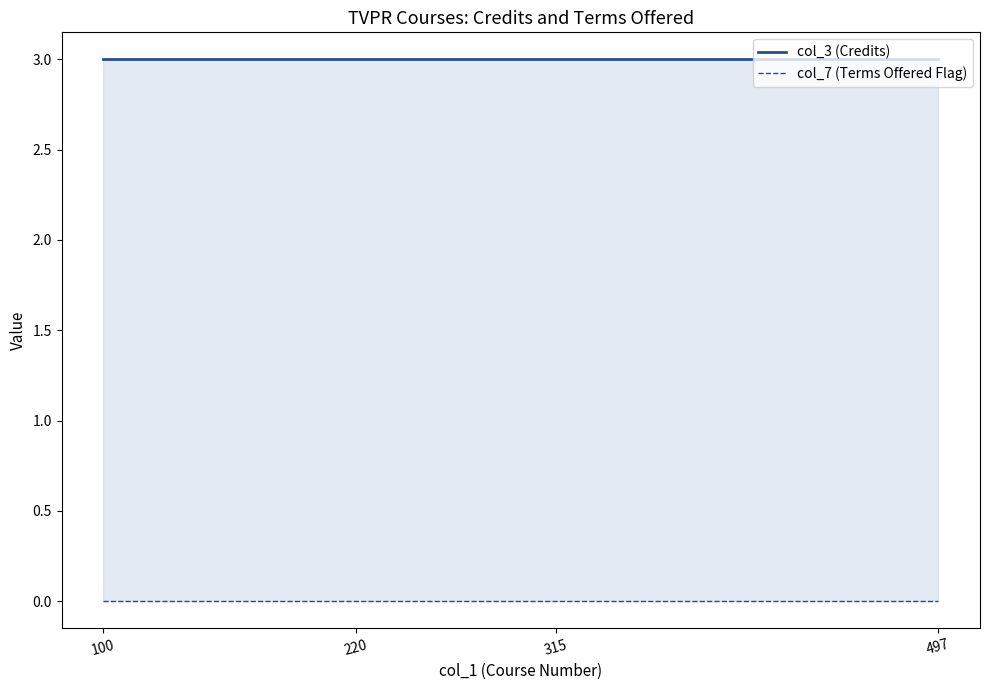

List the series in order of their peak value, highest first.

col_3 (Credits), col_7 (Terms Offered Flag)